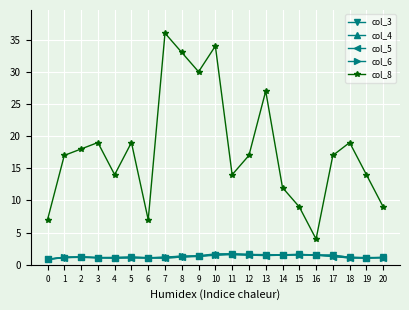

What is the sum of all col_5 values?

26.0